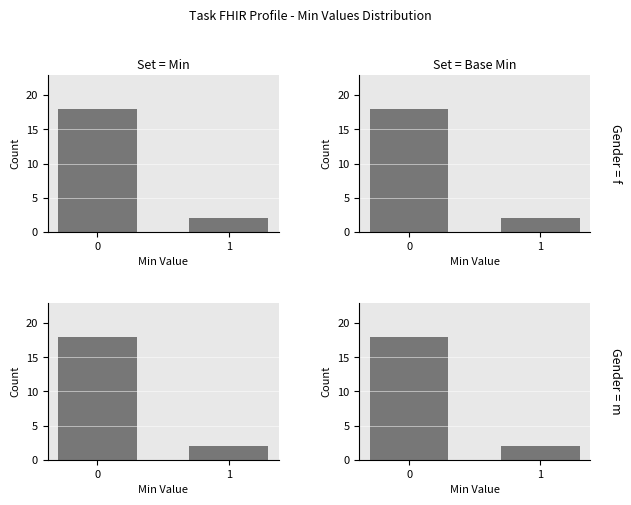

What is the sum of all Set = Base Min values?

20